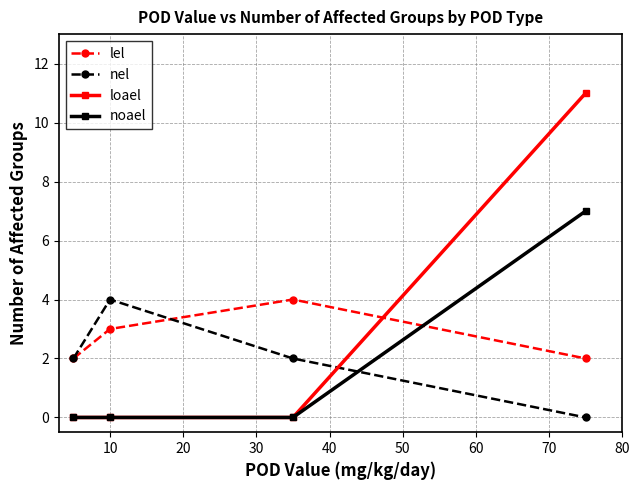

Which series has the widest spread of values?

loael